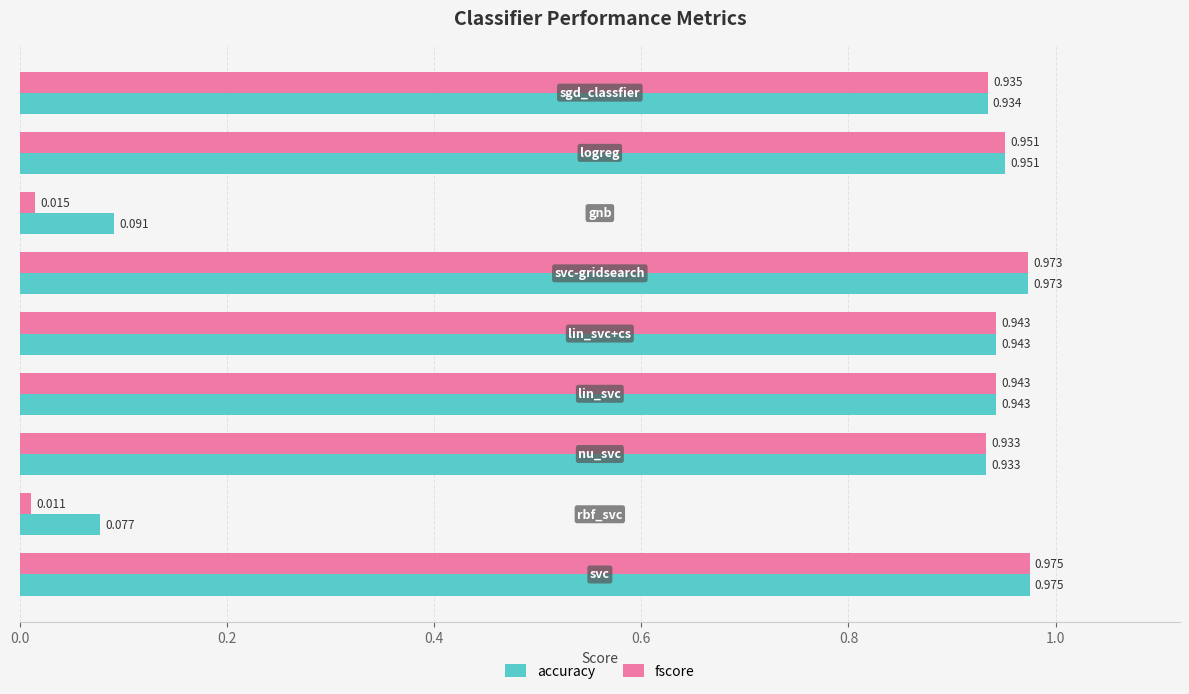

Which series has the largest total across all categories?

accuracy